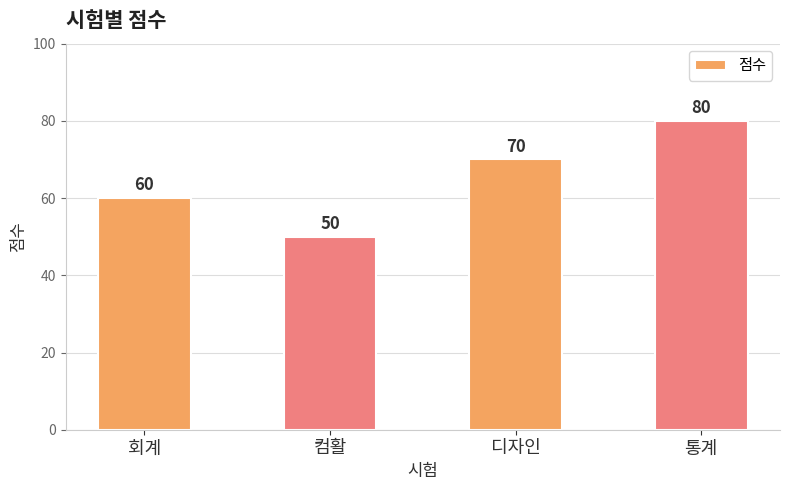

How many categories are shown in the chart?

4